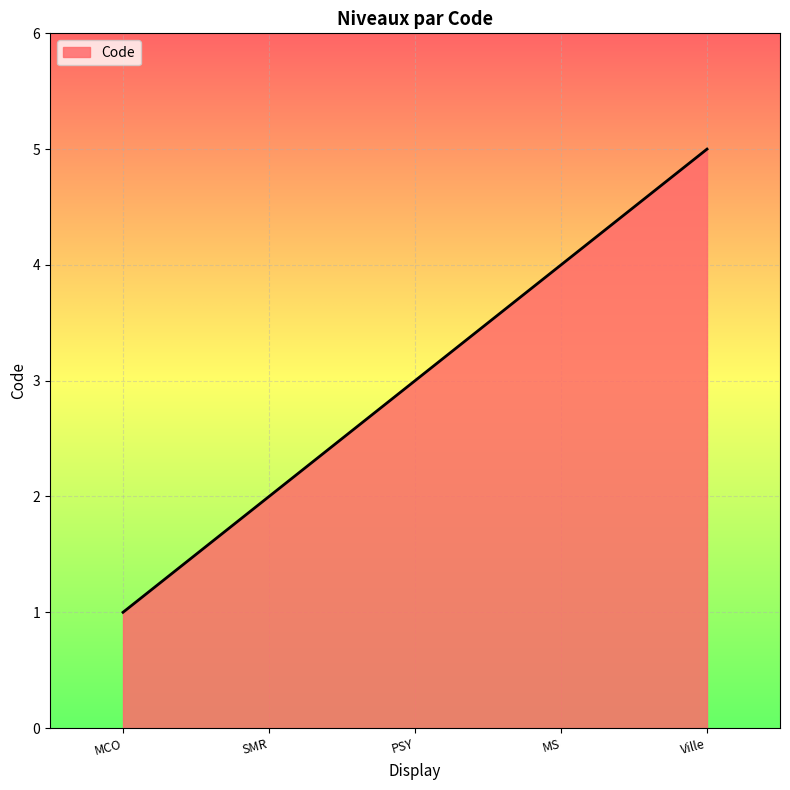

Count the number of categories in the chart.

5